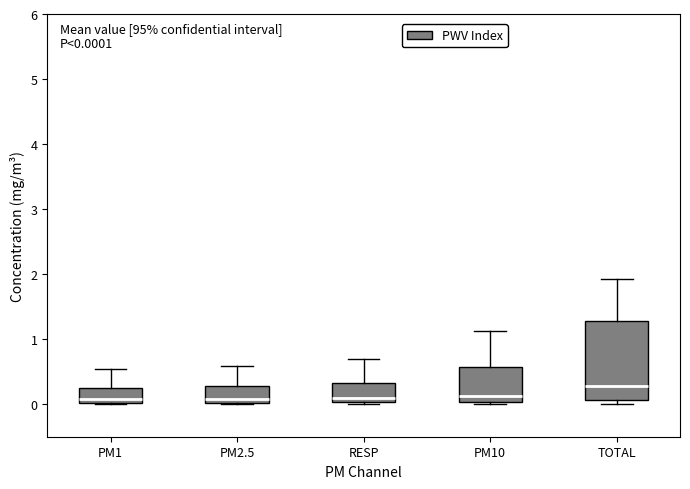

Which box has the highest median line?

TOTAL